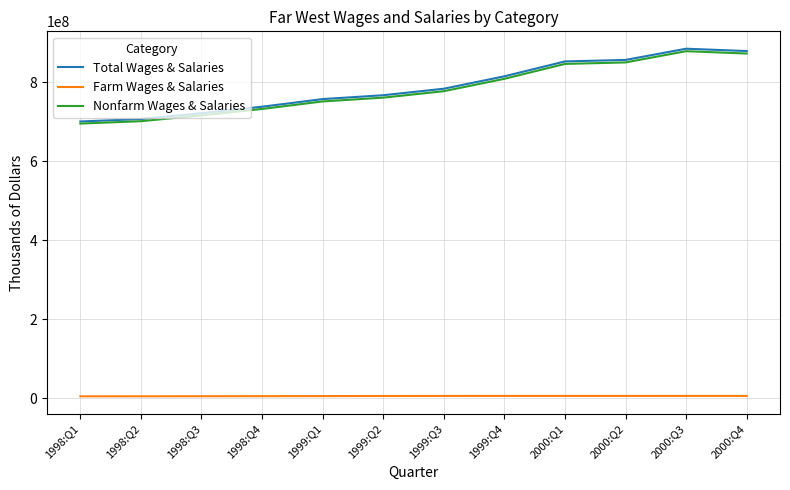

True or false: Total Wages & Salaries and Farm Wages & Salaries intersect in this chart.

False